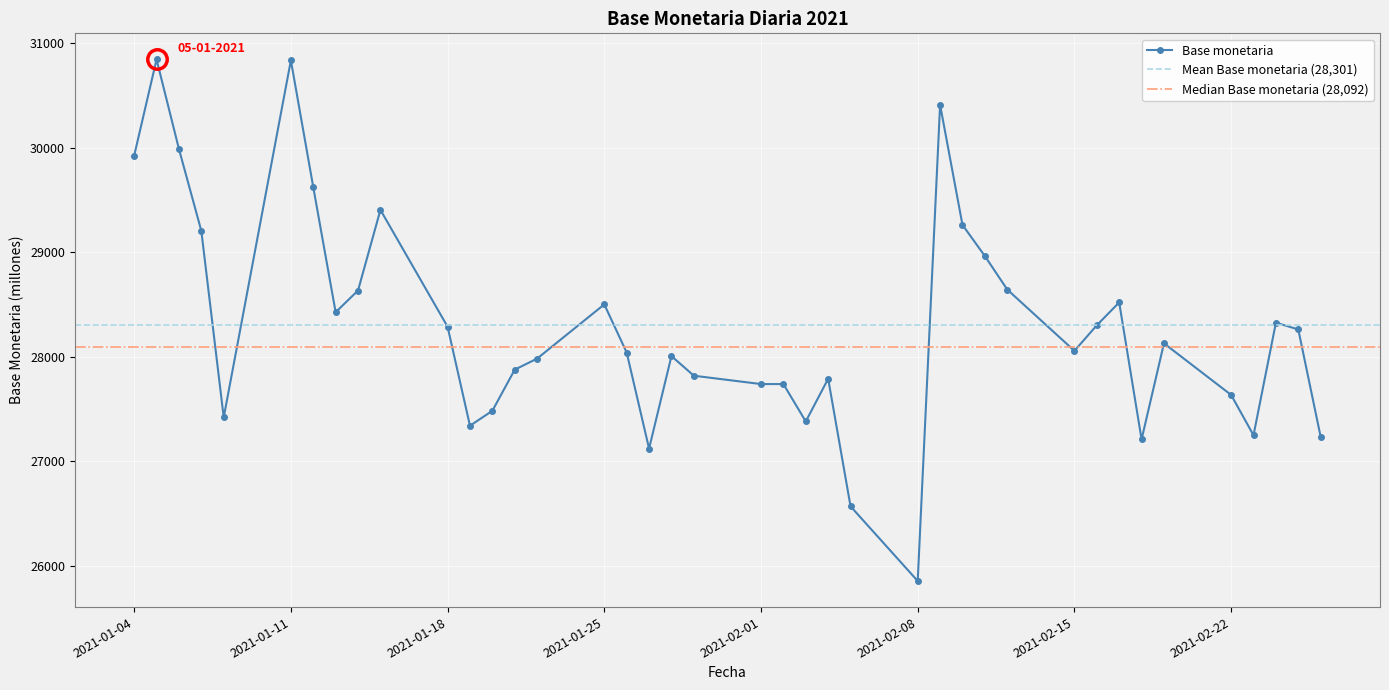

What is the average value?

28301